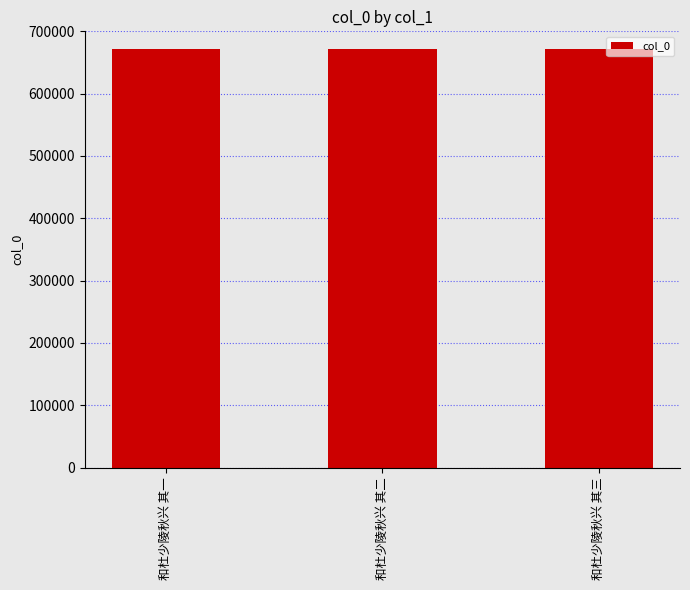

What is the difference between the maximum and minimum values?

2